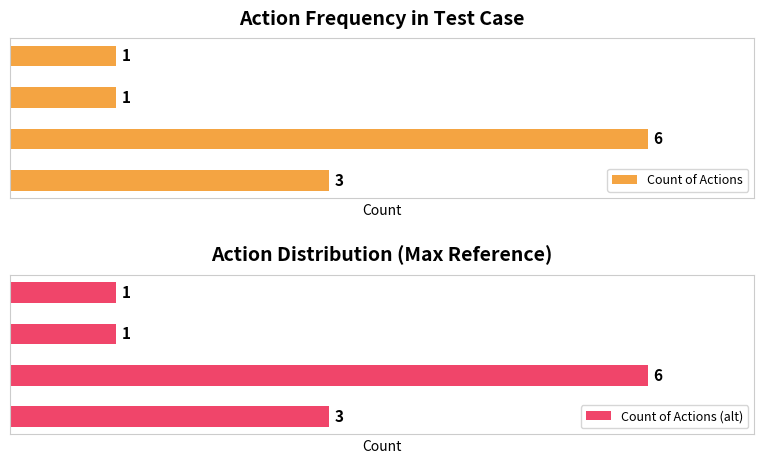

List the labels in order of Count of Actions (alt) value, smallest first.

2, 3, 0, 1